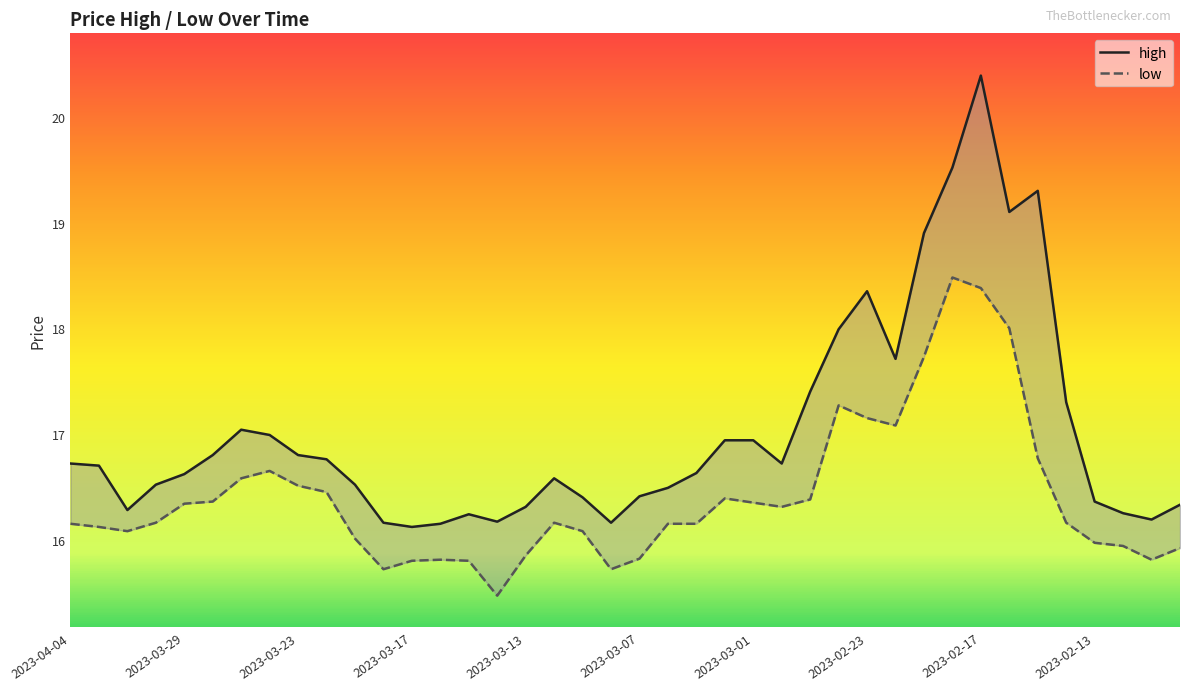

Between 18 and 37, which series saw the biggest shift?

high